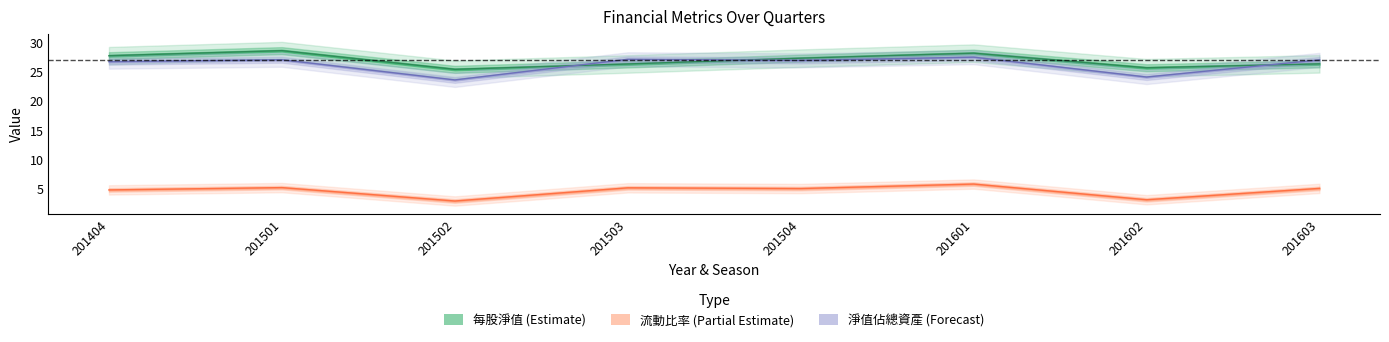

What is the greatest value displayed?

28.6